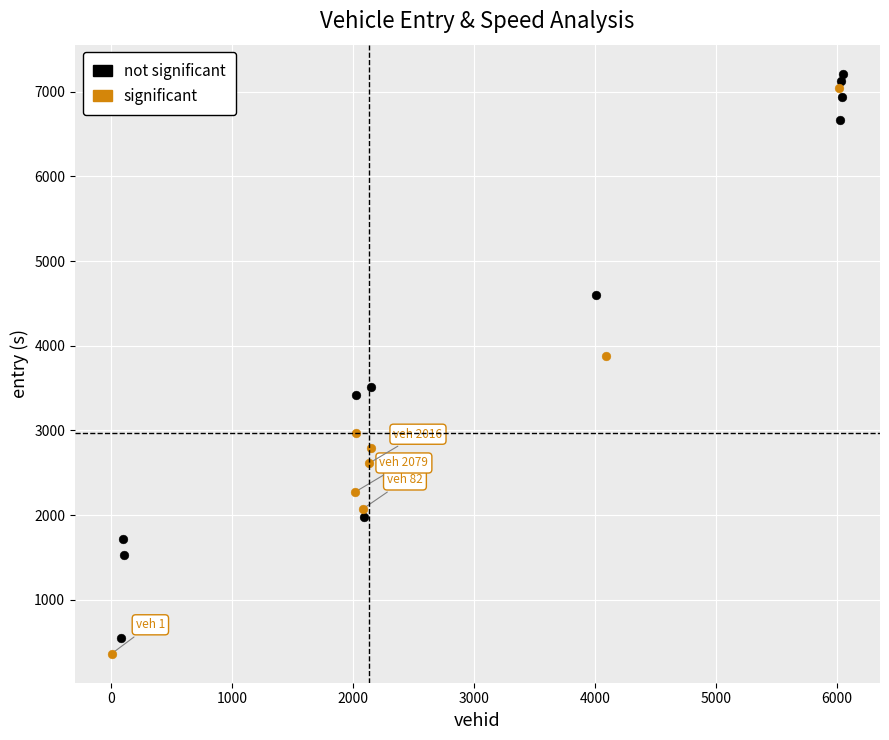

Which series contains the highest Y value?

not significant